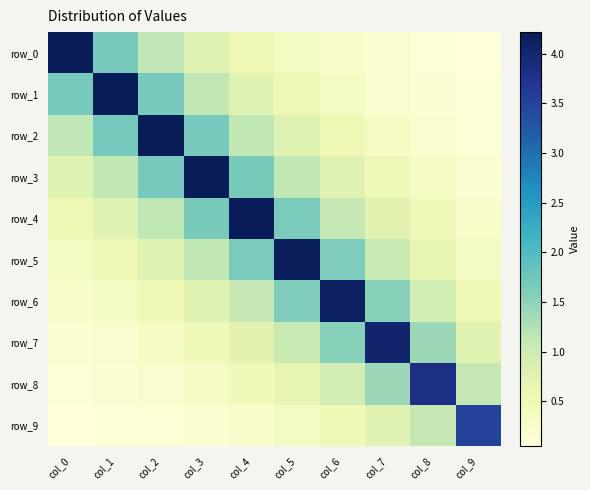

Which series has the widest spread of values?

row_0